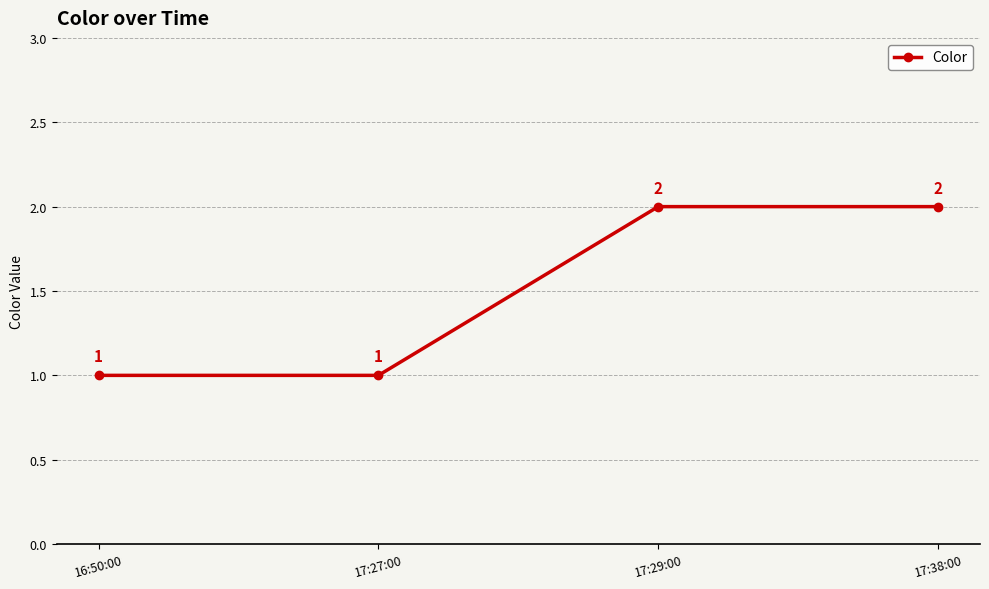

What is the change in value from 16:50:00 to 17:38:00?

+1